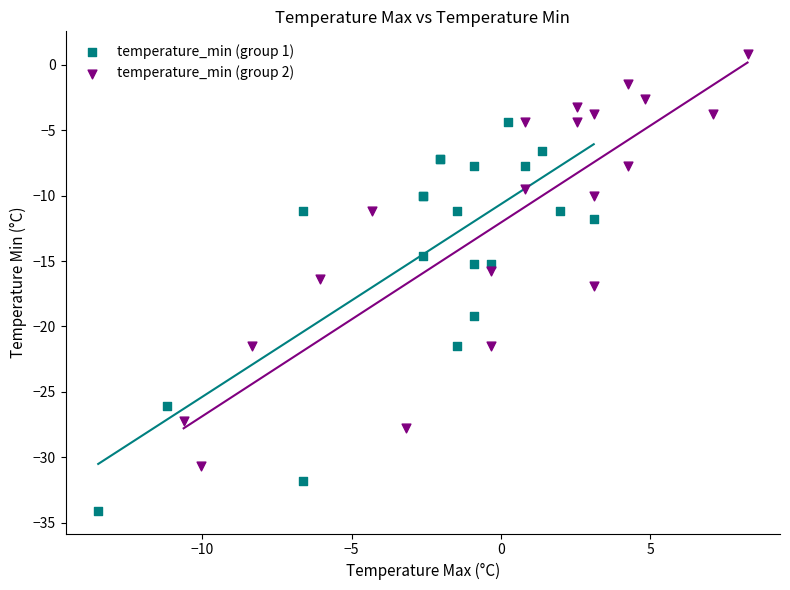

Which series reaches the minimum Y coordinate?

temperature_min (group 1)